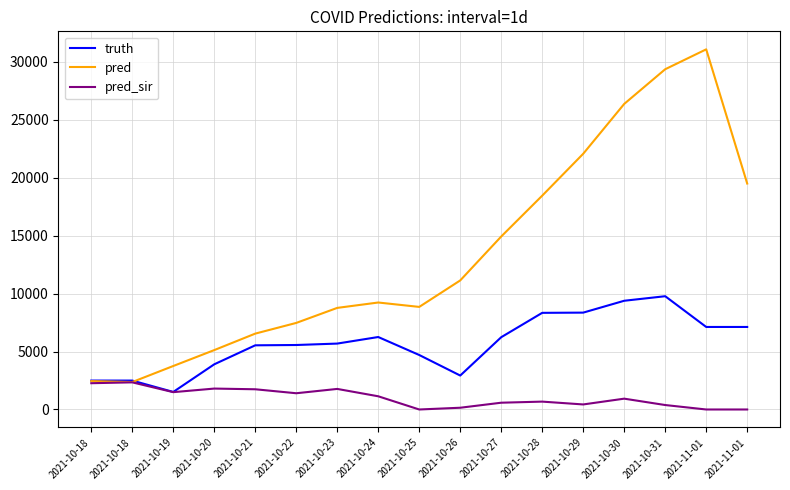

What is the difference between the truth values at 2021-10-21 and 2021-10-29?

2820.0